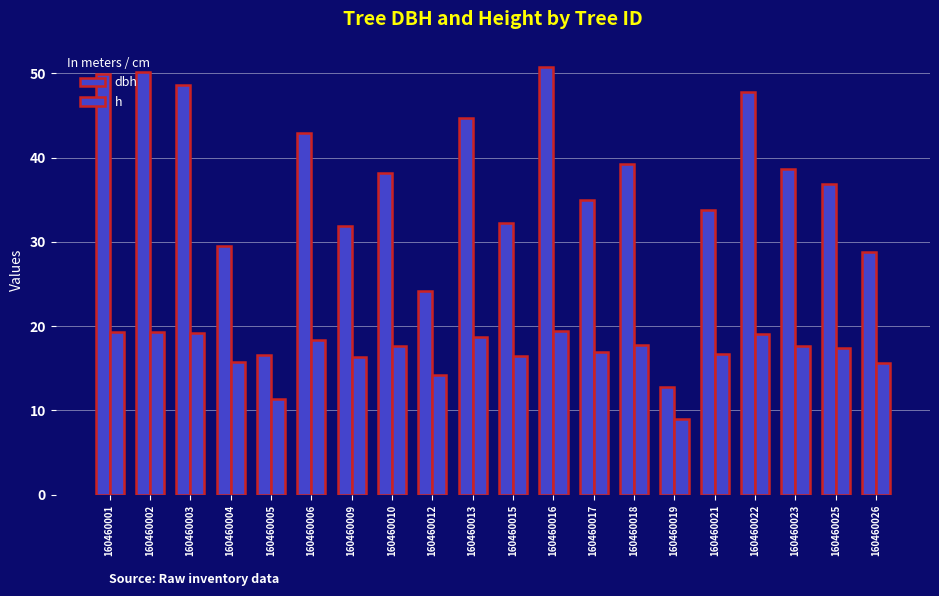

How many values in the dbh series are below 38?

10